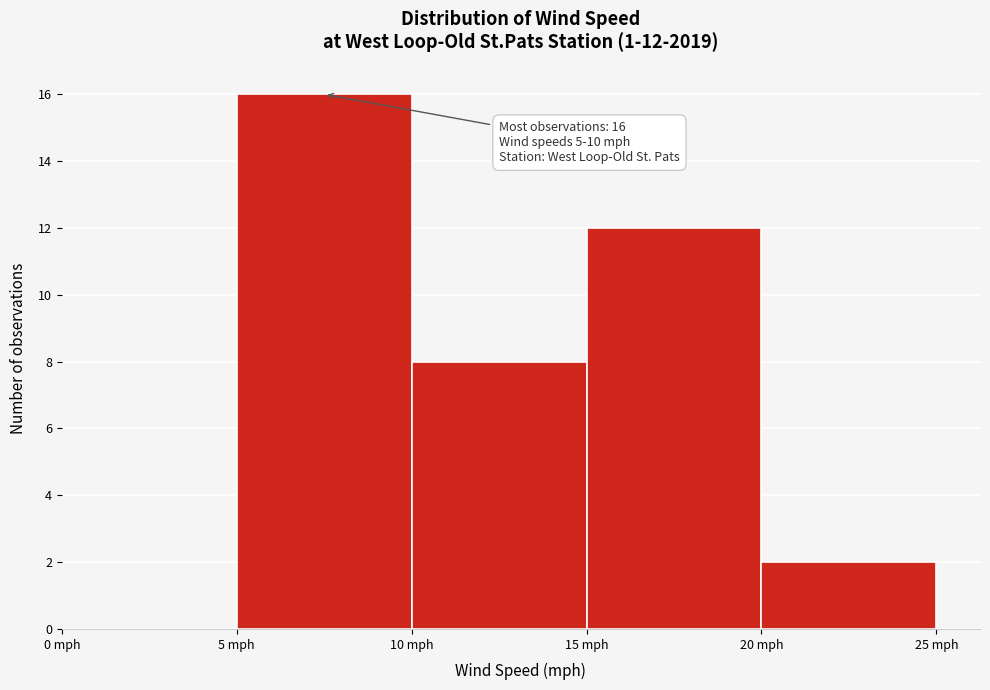

Over which range of the x-axis is the bar tallest?

5 to 10